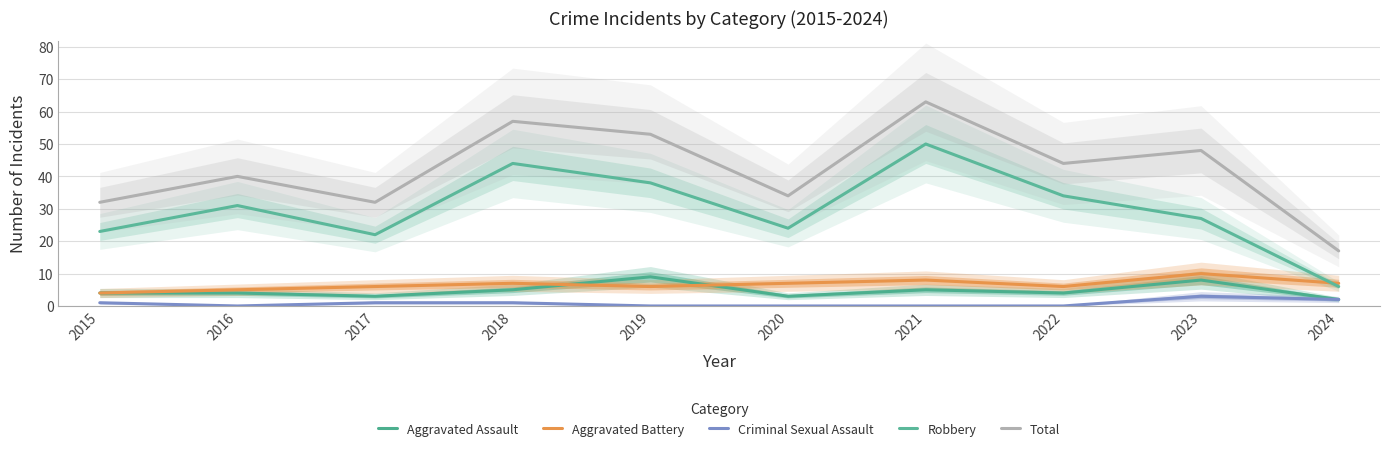

What is the value of the Aggravated Assault point at the 2nd from the left?

4